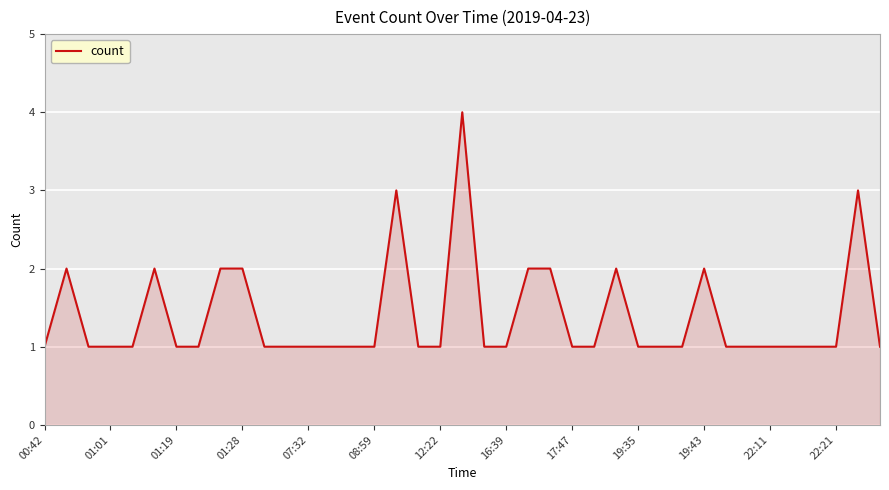

Count the number of data series in this chart.

1